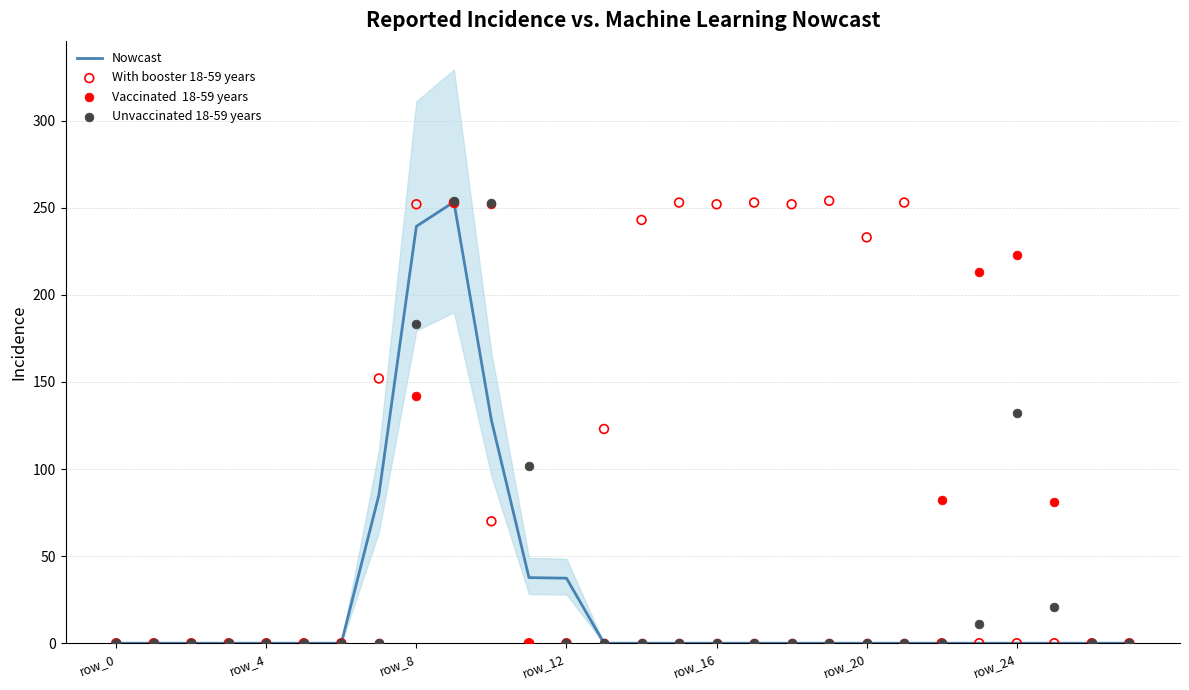

At which category is the sum across all series the highest?

9